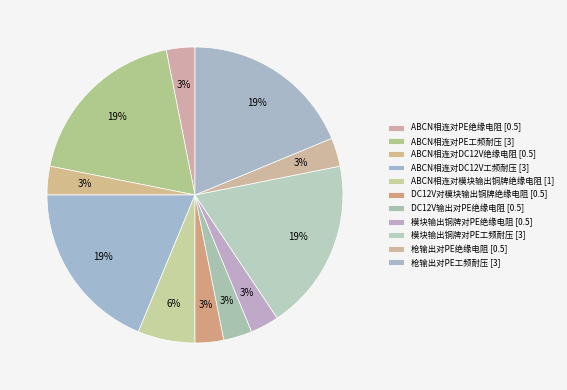

Count the number of slices in the pie.

11